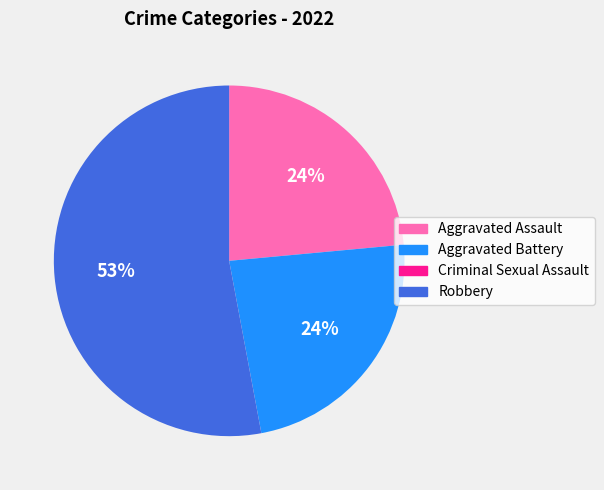

Is there a majority slice in this chart?

Yes